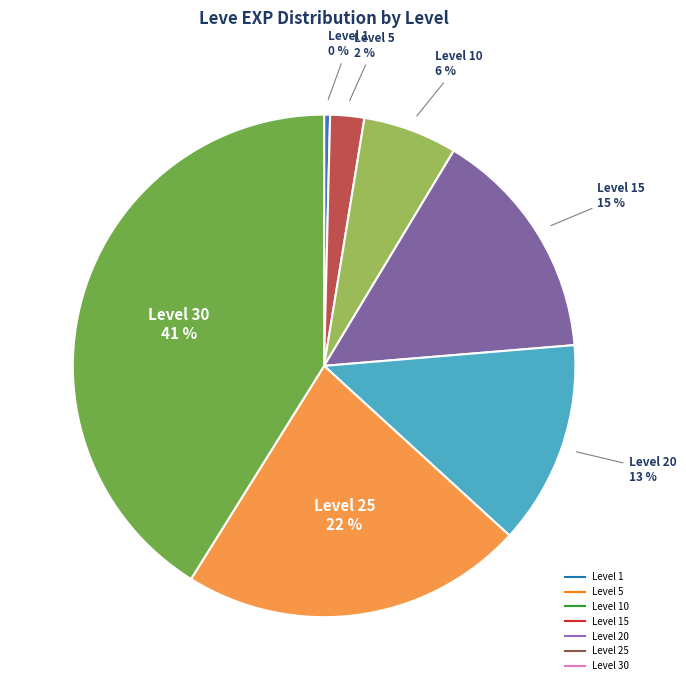

To the nearest percent, what is the difference between the largest and smallest slice percentages?

41%